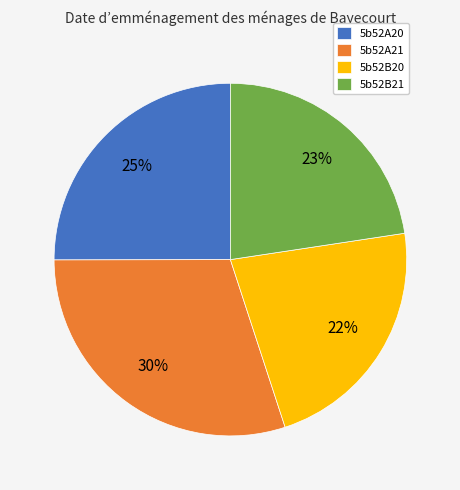

To the nearest percent, what portion does 5b52B20 represent?

22%